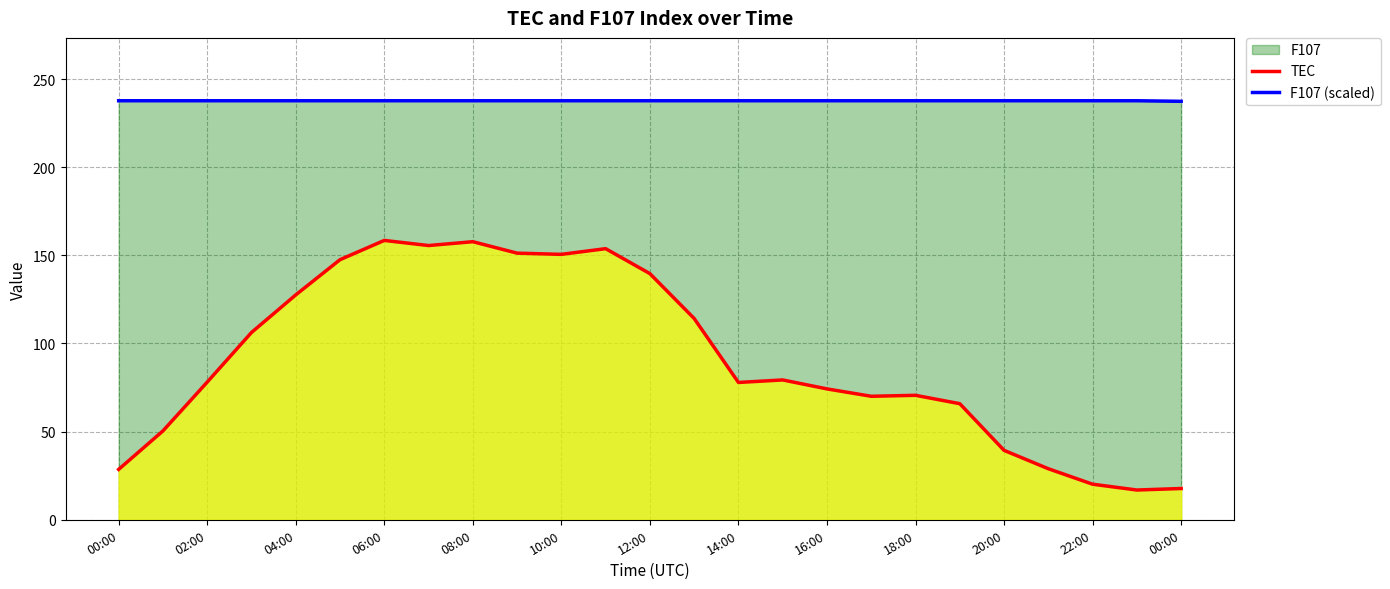

How many F107 (scaled) values are between 237 and 238?

25